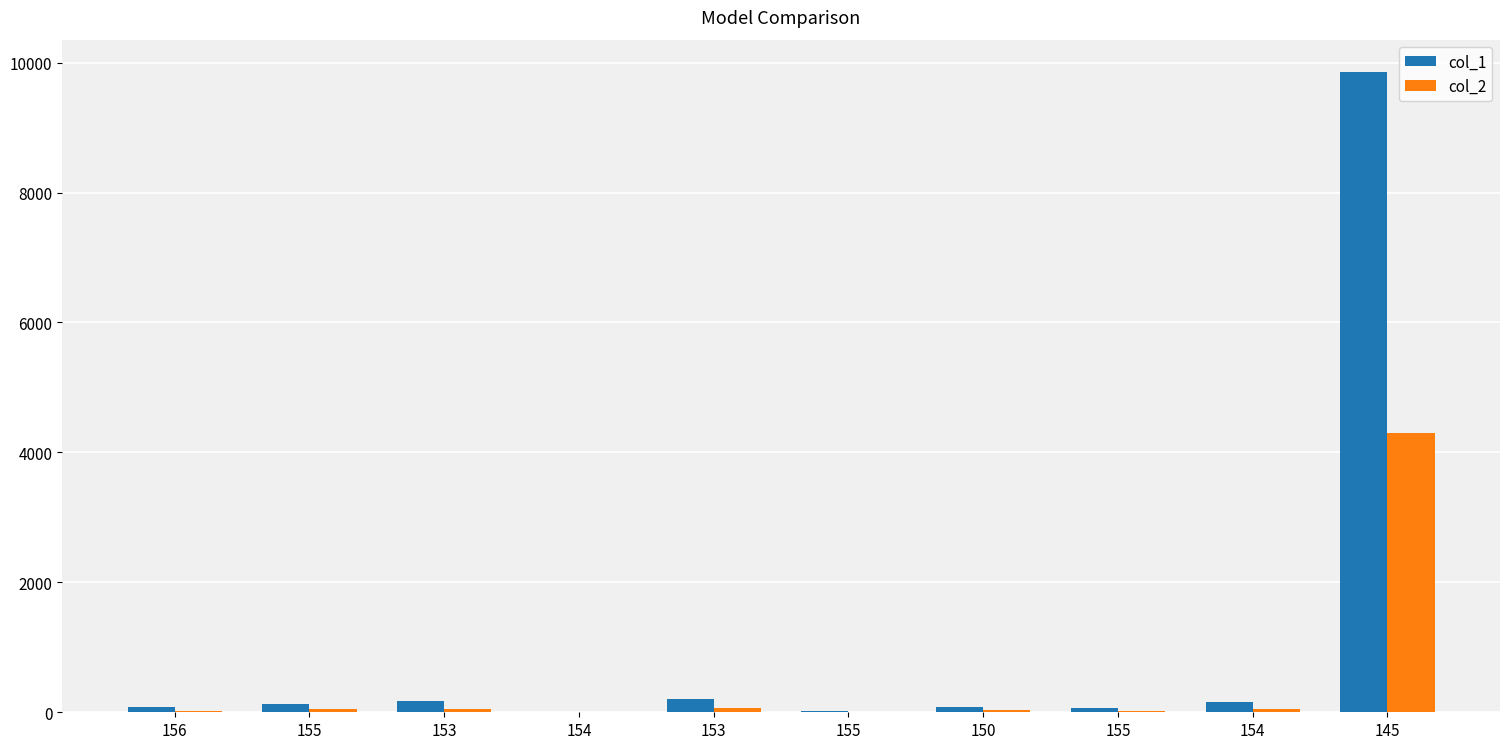

How many groups of bars are there?

10